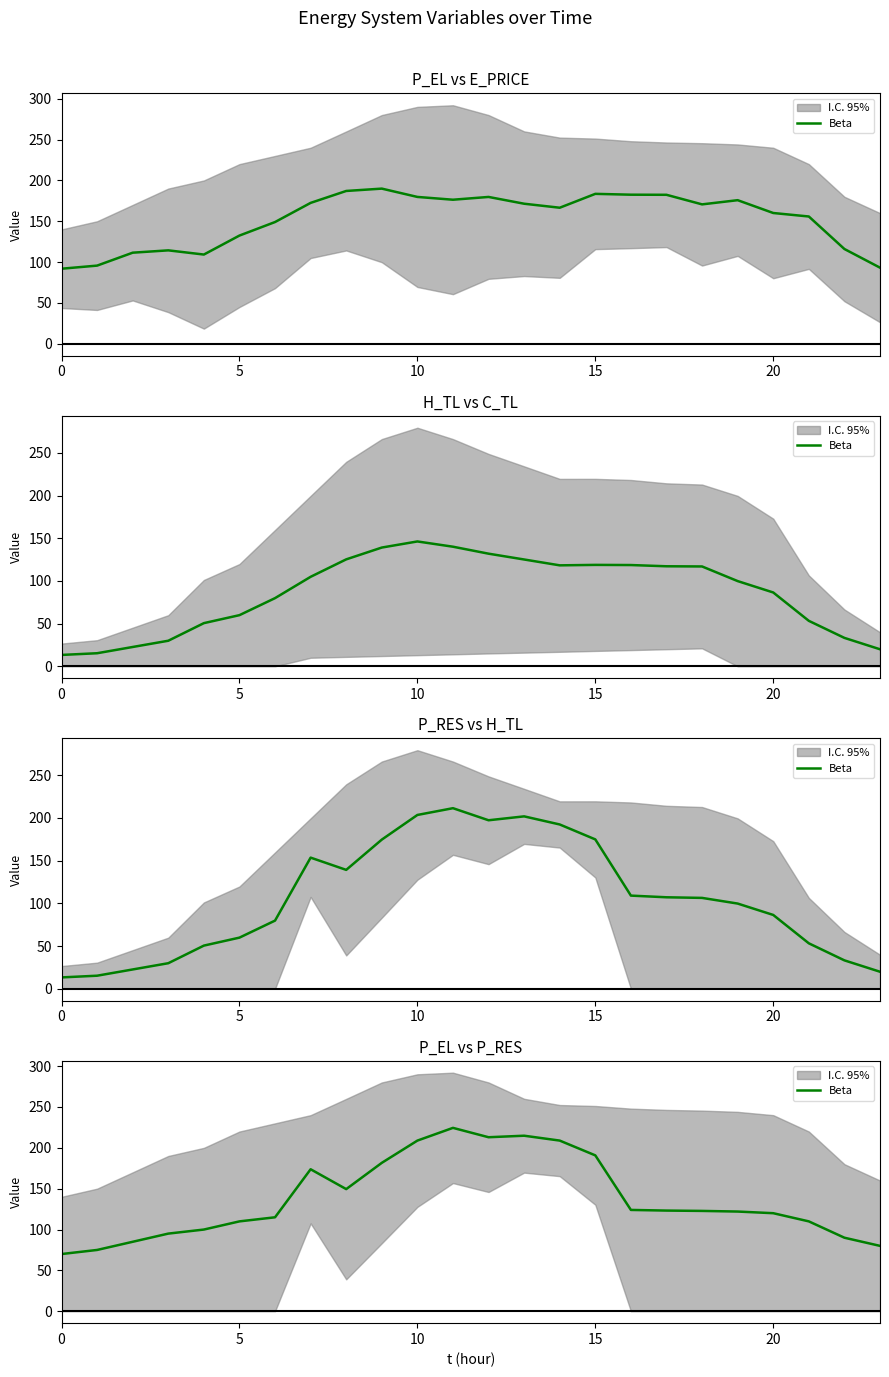

True or false: the data shows 149.5 at 8.

True